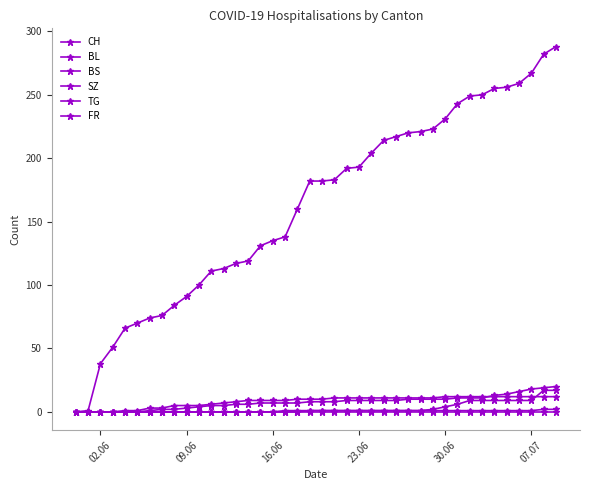

True or false: FR and TG cross at least once.

False